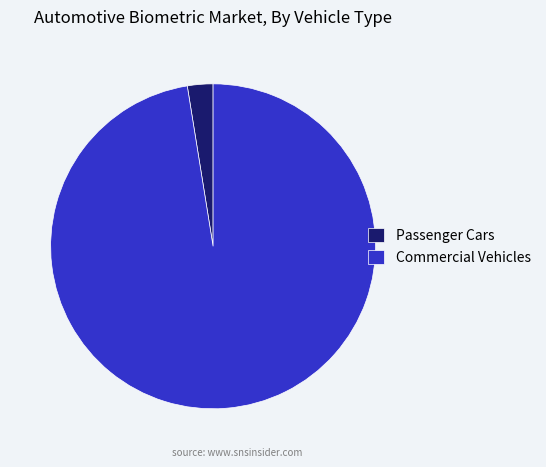

Rank the categories by value from lowest to highest.

Passenger Cars, Commercial Vehicles